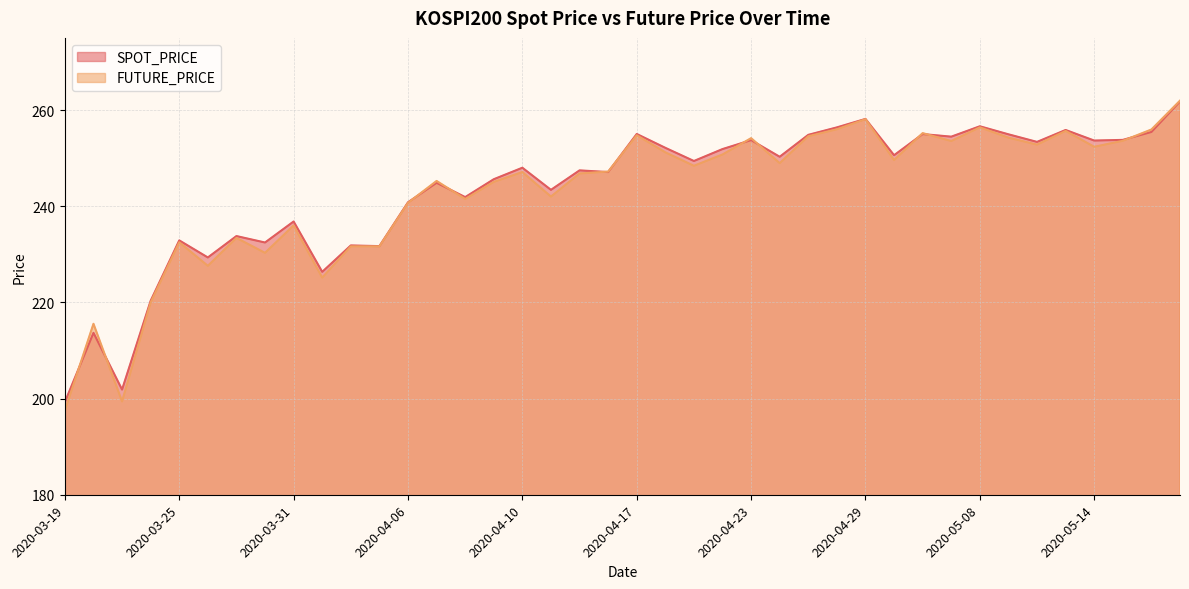

What is the label of the 10th point from the left?

2020-04-01